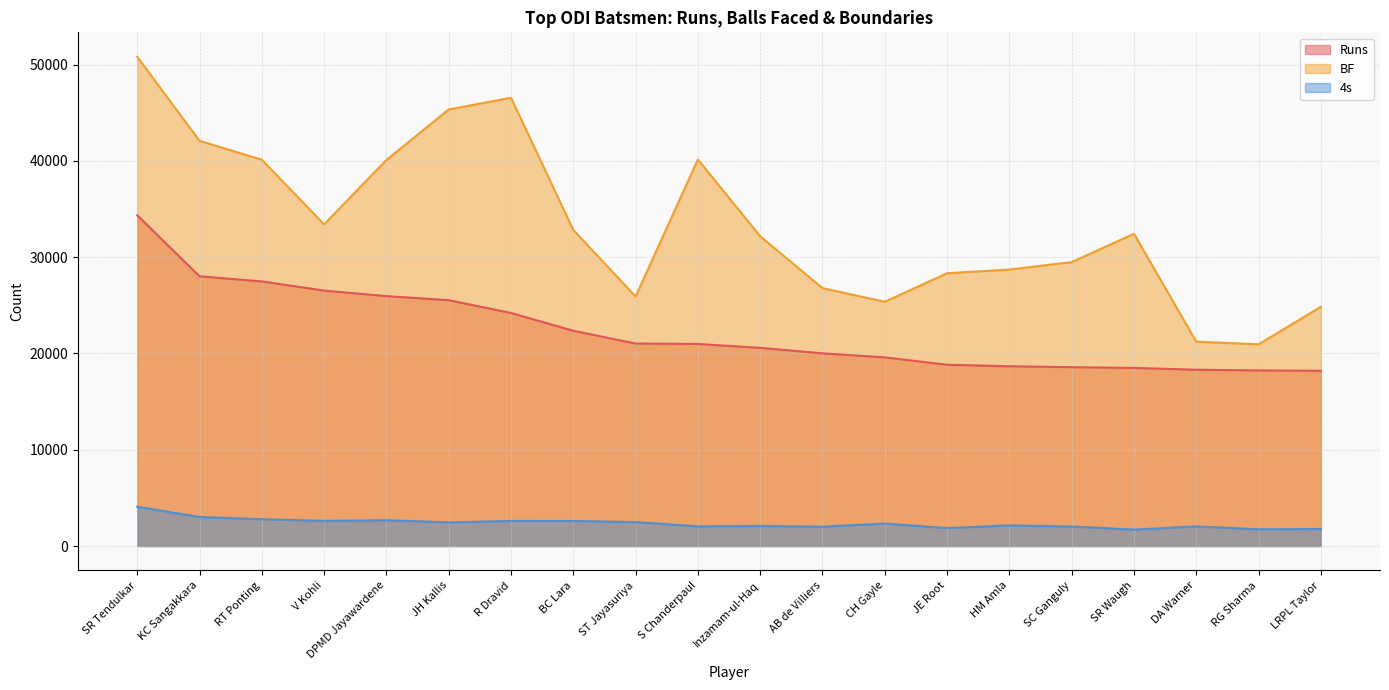

How many lines are shown in the chart?

3